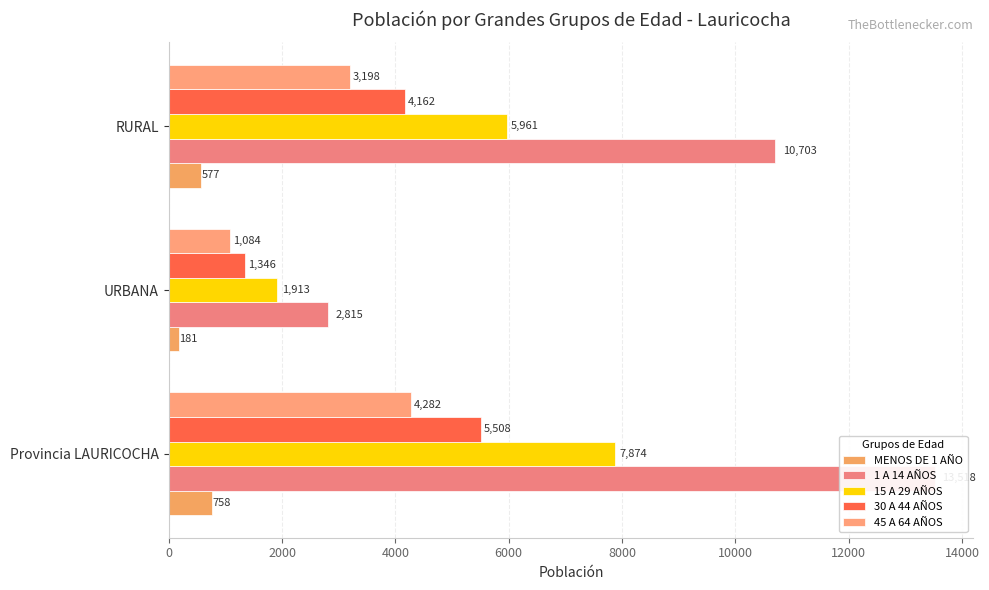

What is the average value of the MENOS DE 1 AÑO series?

505